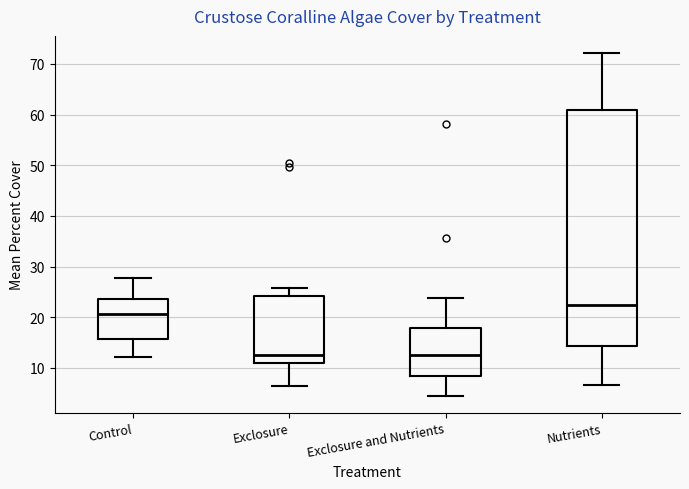

Which box is the tallest, from its lower edge to its upper edge?

Nutrients